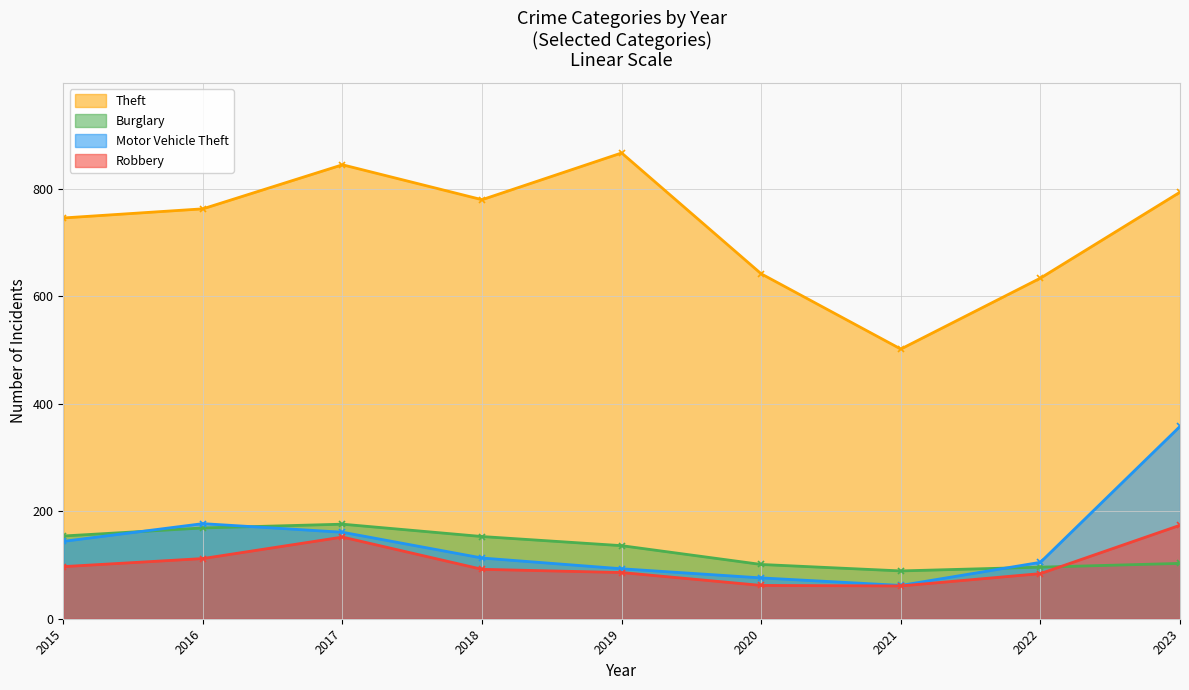

What is the value of the Burglary point at the 9th from the left?

103